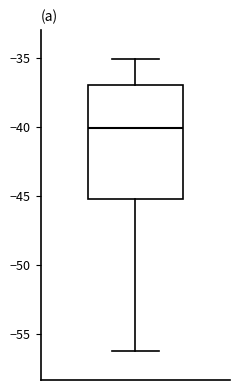

Read this box plot against the y-axis: the position of the median line, the range covered by the box, and the ends of both whiskers. The values are not printed on the chart, so give them approximately, as read against the axis.

median -40.0, box -45.5 to -37.0, whiskers -56.0 to -35.0